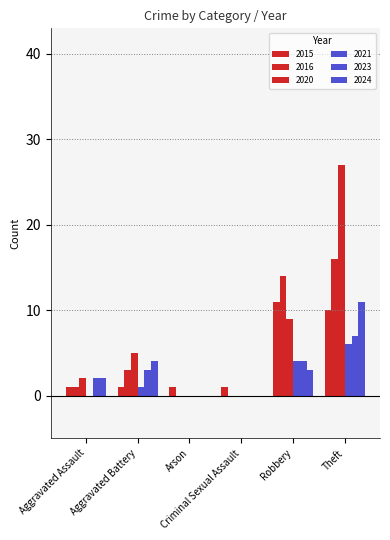

Rank the categories by 2020 value from highest to lowest.

Theft, Robbery, Aggravated Battery, Aggravated Assault, Arson, Criminal Sexual Assault